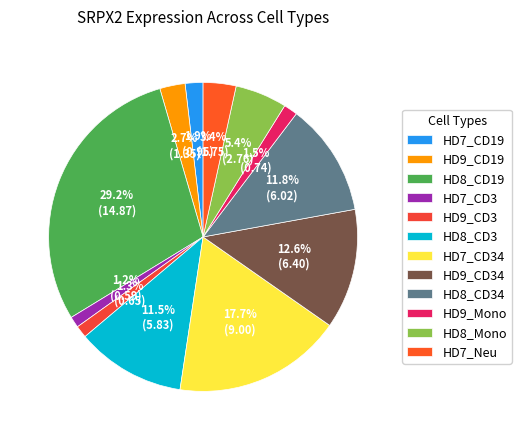

How many slices are in this pie chart?

12